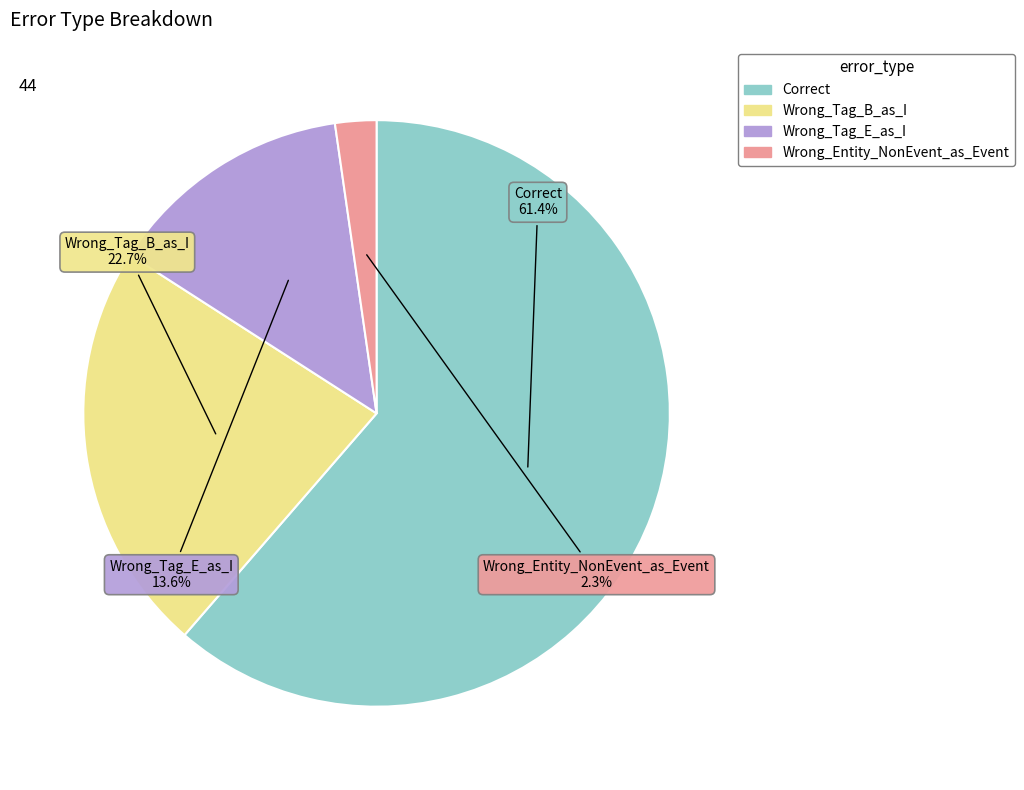

Count the number of slices in the pie.

4